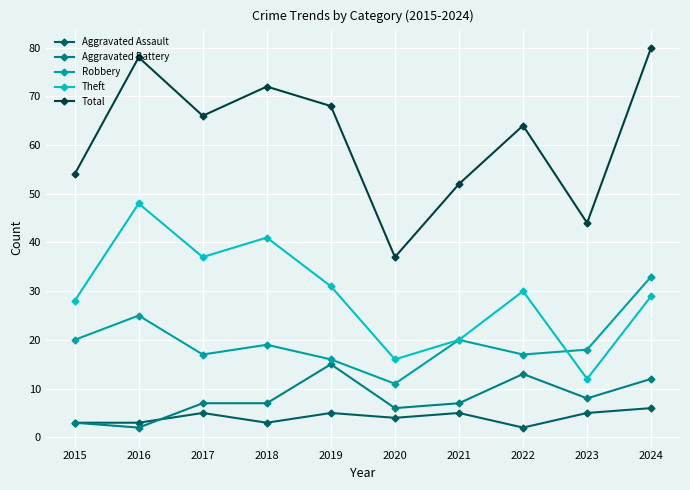

Does the chart have visible grid lines?

Yes